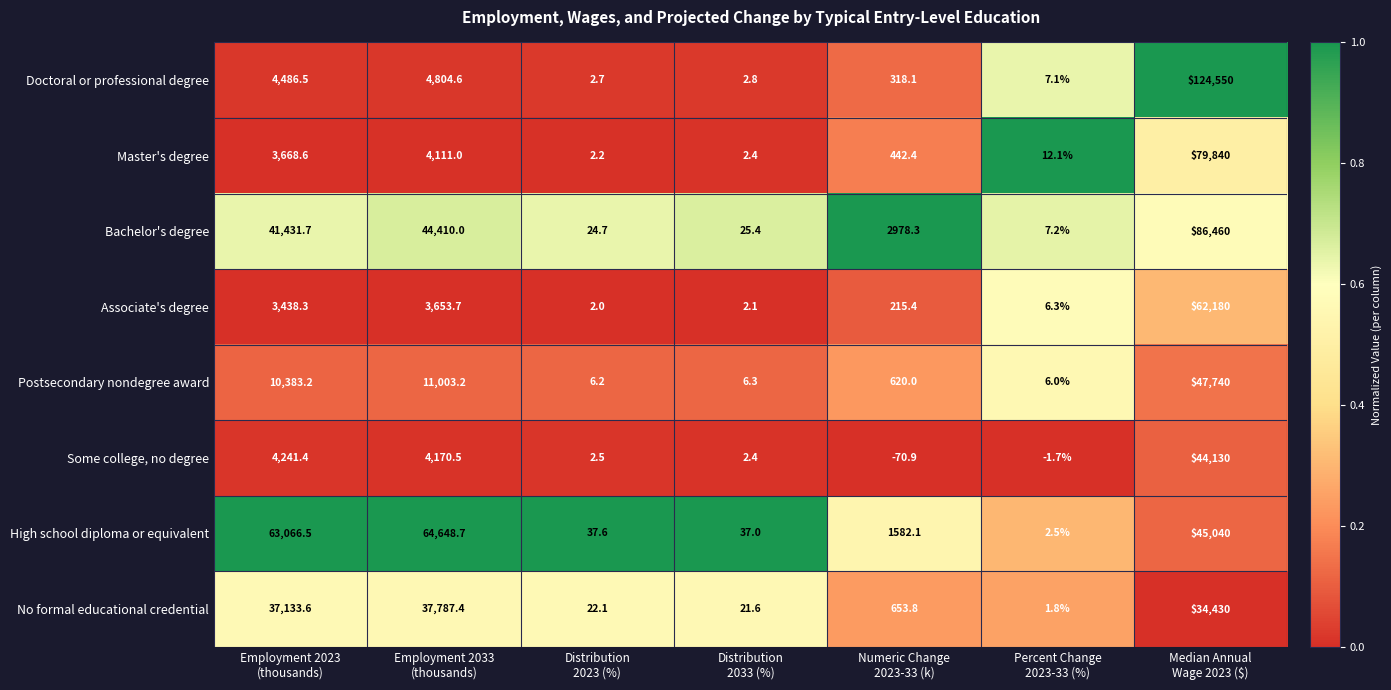

What is the difference between the maximum and minimum values in the No formal educational credential series?

37785.6